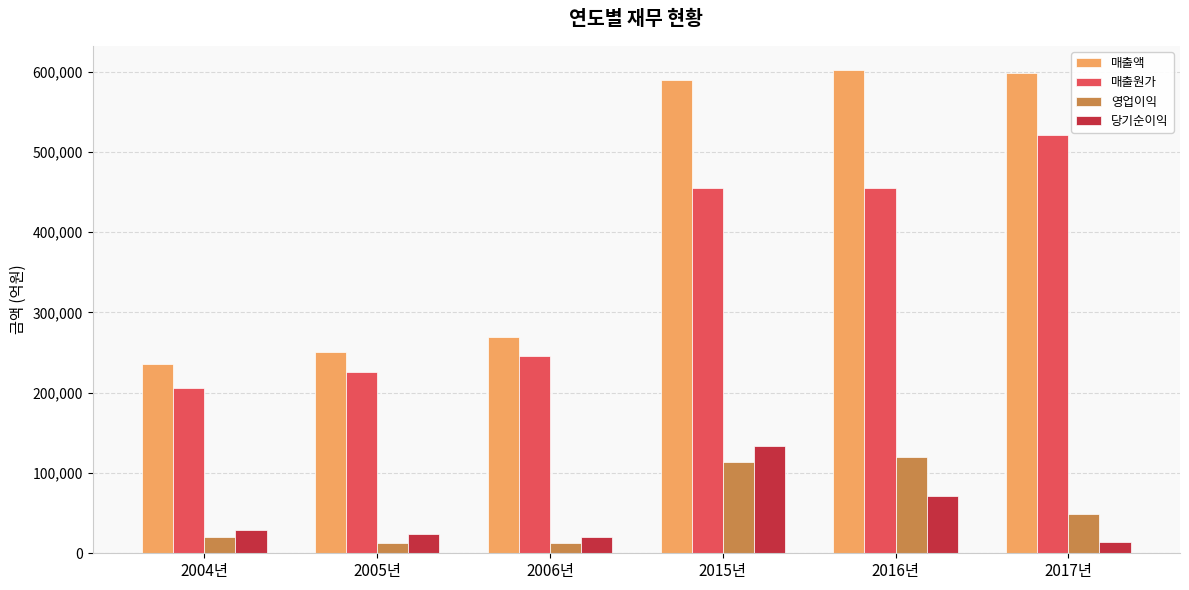

Rank the series at 2016년 from lowest to highest value.

당기순이익, 영업이익, 매출원가, 매출액